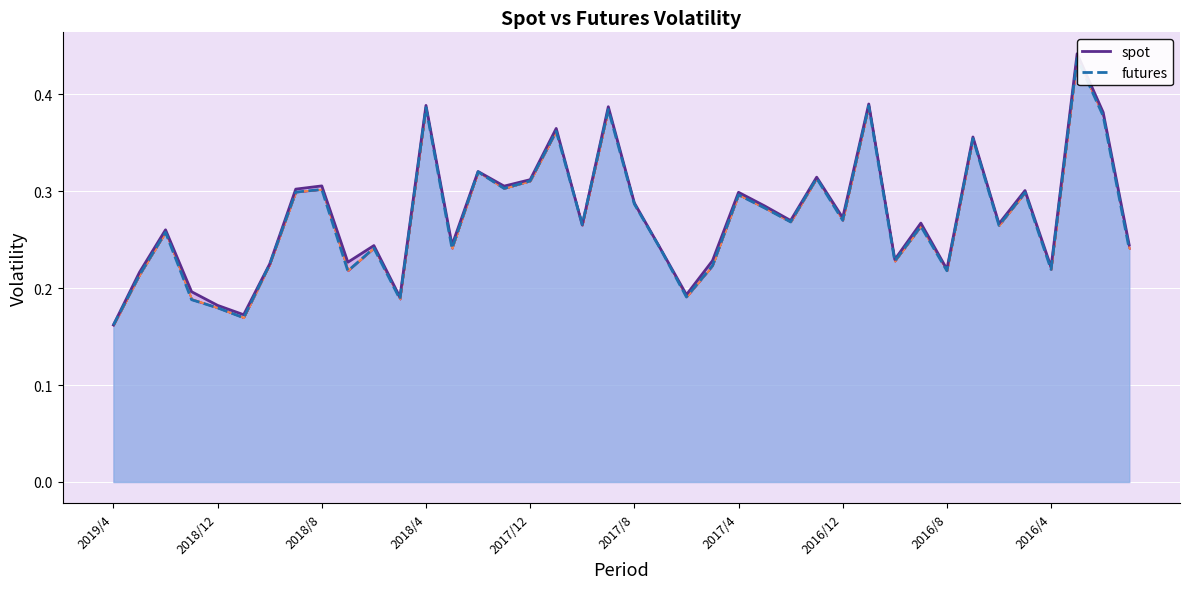

Reading left to right, list all the values displayed in this chart.

spot line: 0.2	0.2	0.3	0.2	0.2	0.2	0.2	0.3	0.3	0.2	0.2	0.2	0.4	0.2	0.3	0.3	0.3	0.4	0.3	0.4	0.3	0.2	0.2	0.2	0.3	0.3	0.3	0.3	0.3	0.4	0.2	0.3	0.2	0.4	0.3	0.3	0.2	0.4	0.4	0.2
futures line: 0.2	0.2	0.3	0.2	0.2	0.2	0.2	0.3	0.3	0.2	0.2	0.2	0.4	0.2	0.3	0.3	0.3	0.4	0.3	0.4	0.3	0.2	0.2	0.2	0.3	0.3	0.3	0.3	0.3	0.4	0.2	0.3	0.2	0.4	0.3	0.3	0.2	0.4	0.4	0.2